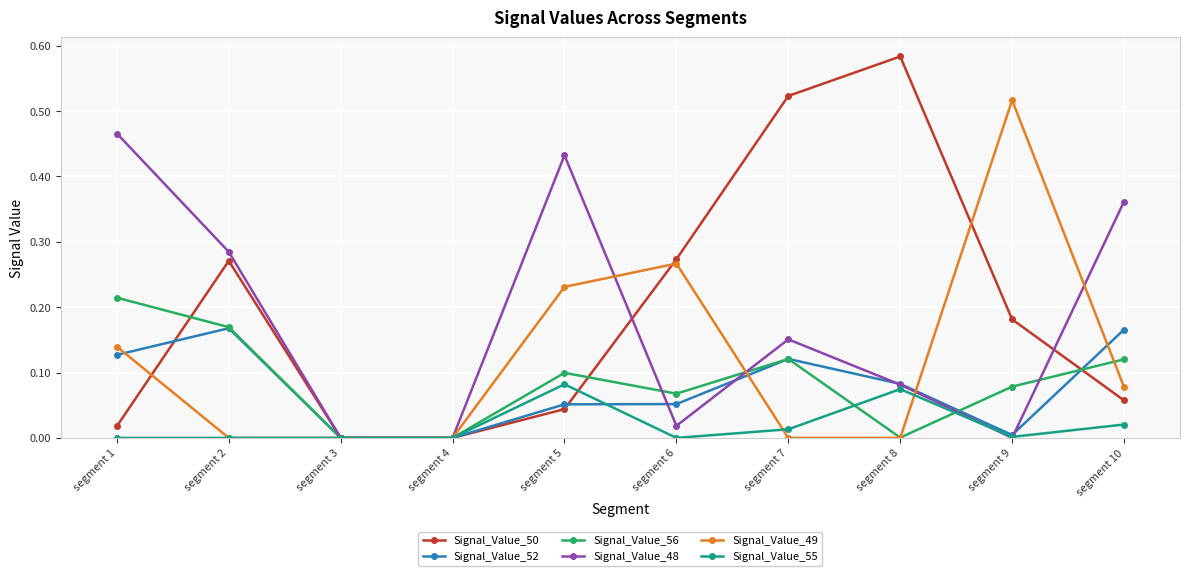

Is it true that Signal_Value_55 equals 0.0 at segment 6?

True